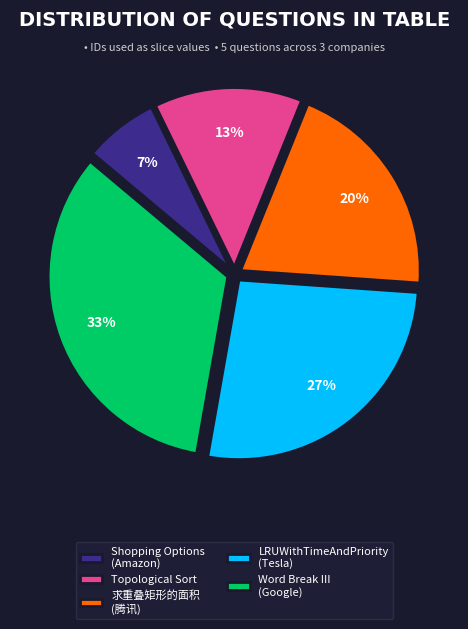

The 求重叠矩形的面积 slice represents 20% of the pie. True or false?

True